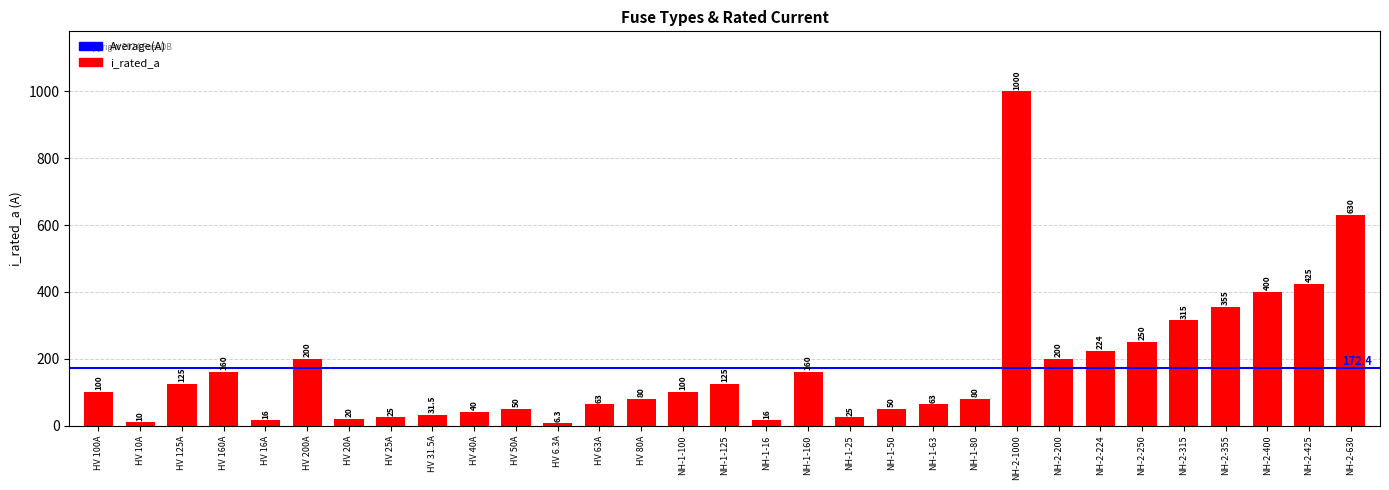

Which has a higher value, NH-1-125 or HV 160A?

HV 160A